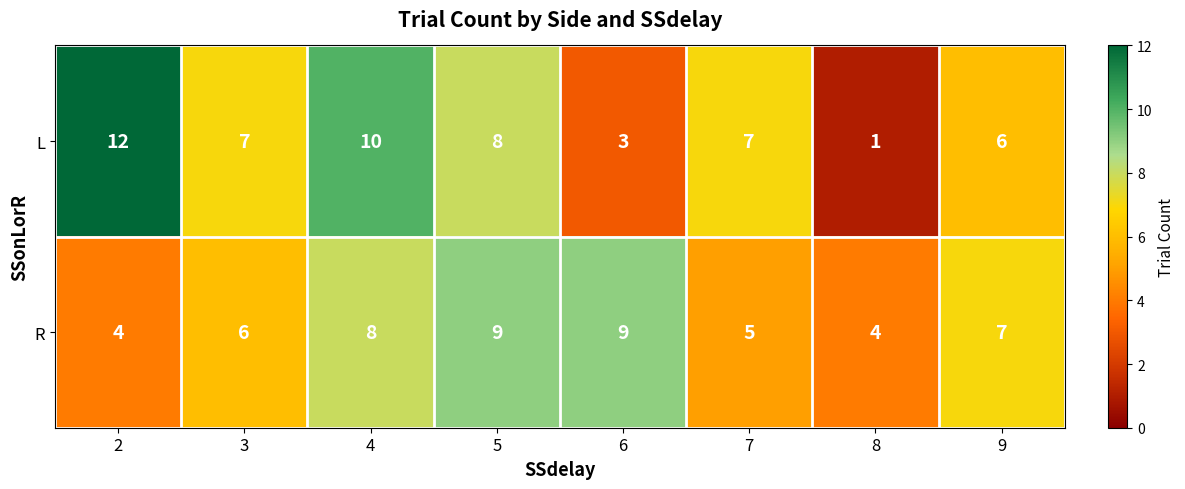

Reading right to left, what are all the values shown in this chart?

L: 9=6	8=1	7=7	6=3	5=8	4=10	3=7	2=12
R: 9=7	8=4	7=5	6=9	5=9	4=8	3=6	2=4